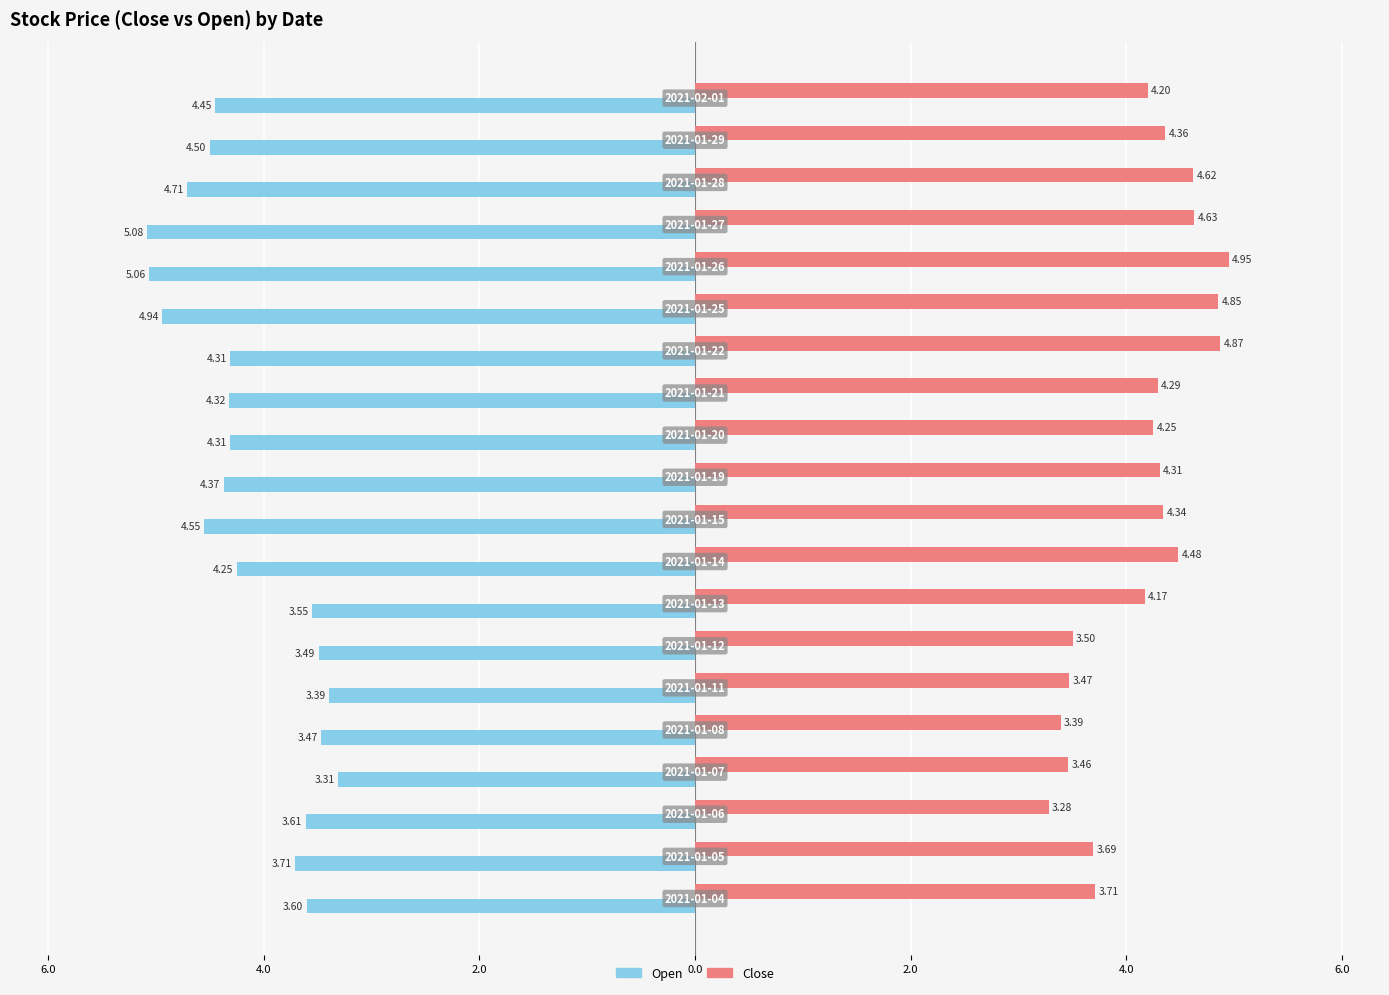

Rank the series by their average value, from lowest to highest.

Open, Close